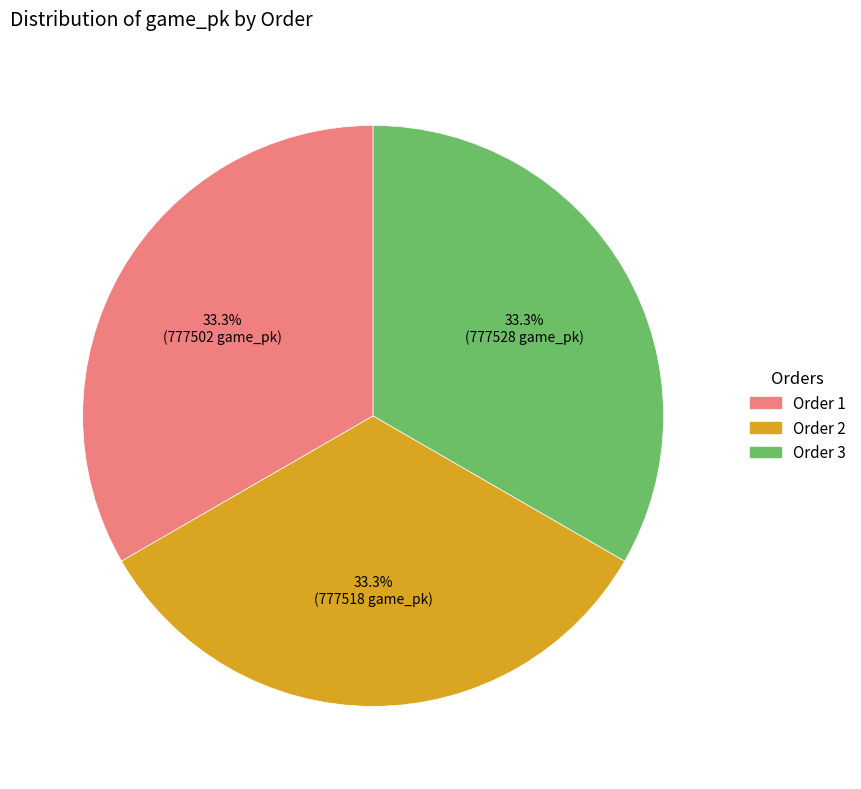

How many slices are in this pie chart?

3